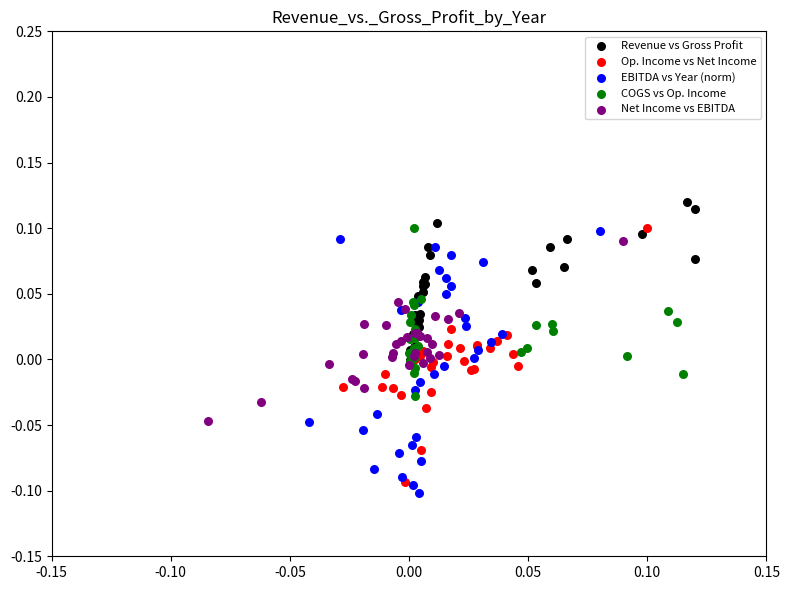

Which series contains the highest Y value?

Revenue vs Gross Profit